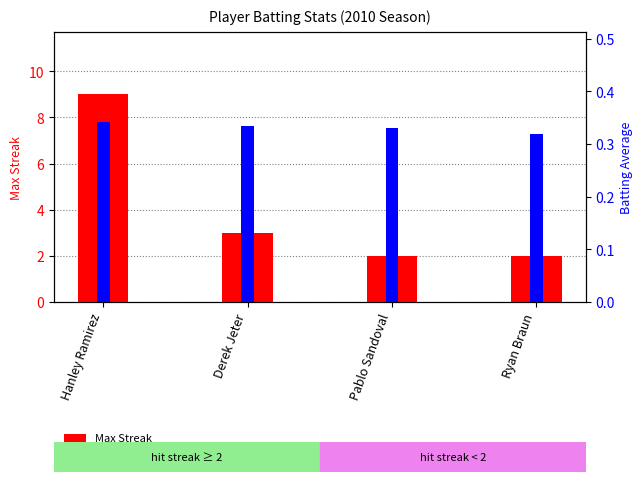

Where does the Max Streak series first go above 3?

Hanley Ramirez